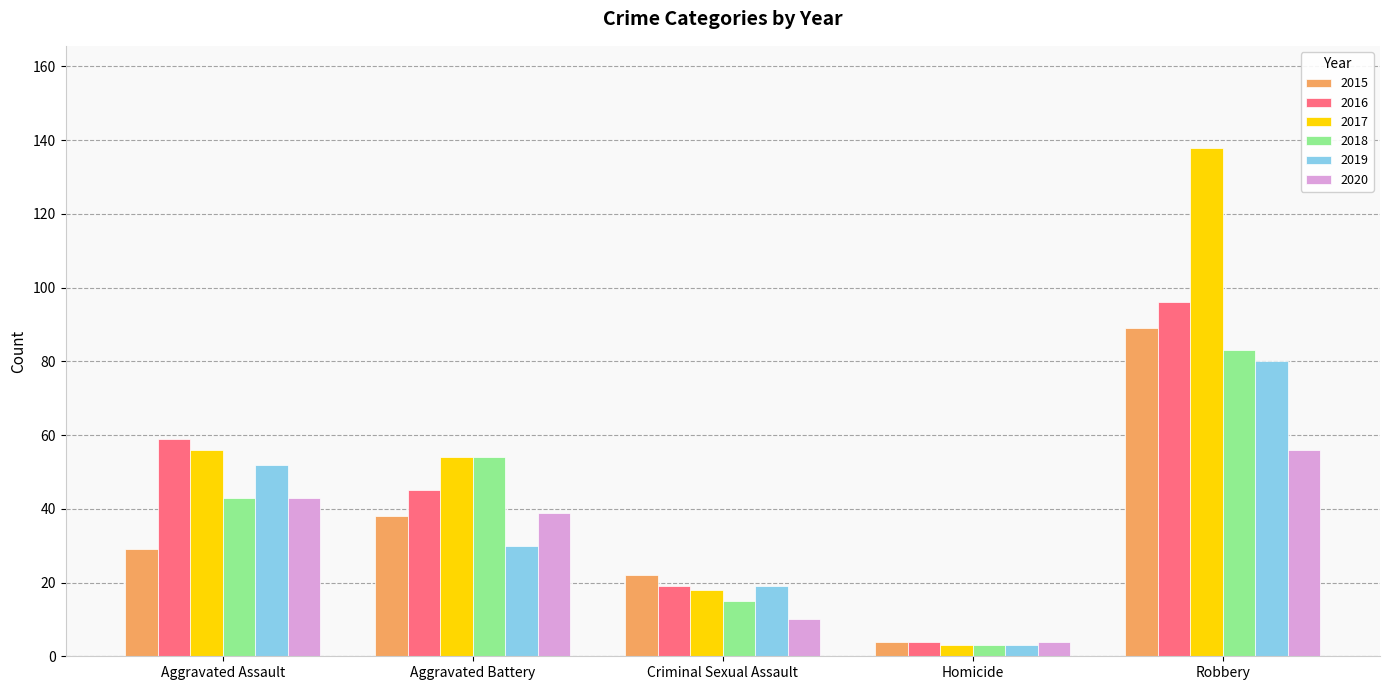

What is the total value across all series at Aggravated Battery?

260